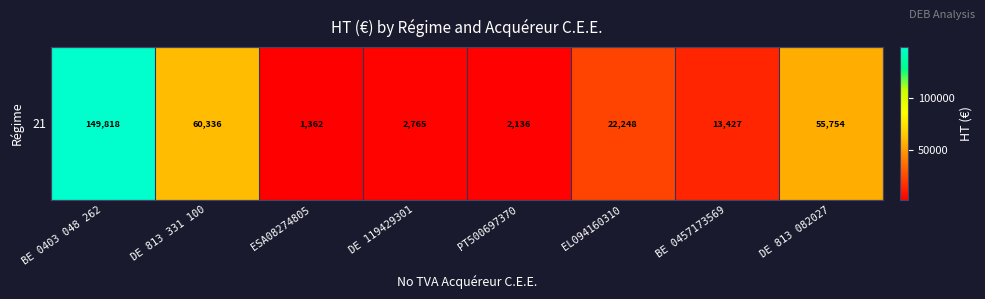

What is the ratio of the value at DE 813 082027 to the value at BE 0403 048 262?

0.4